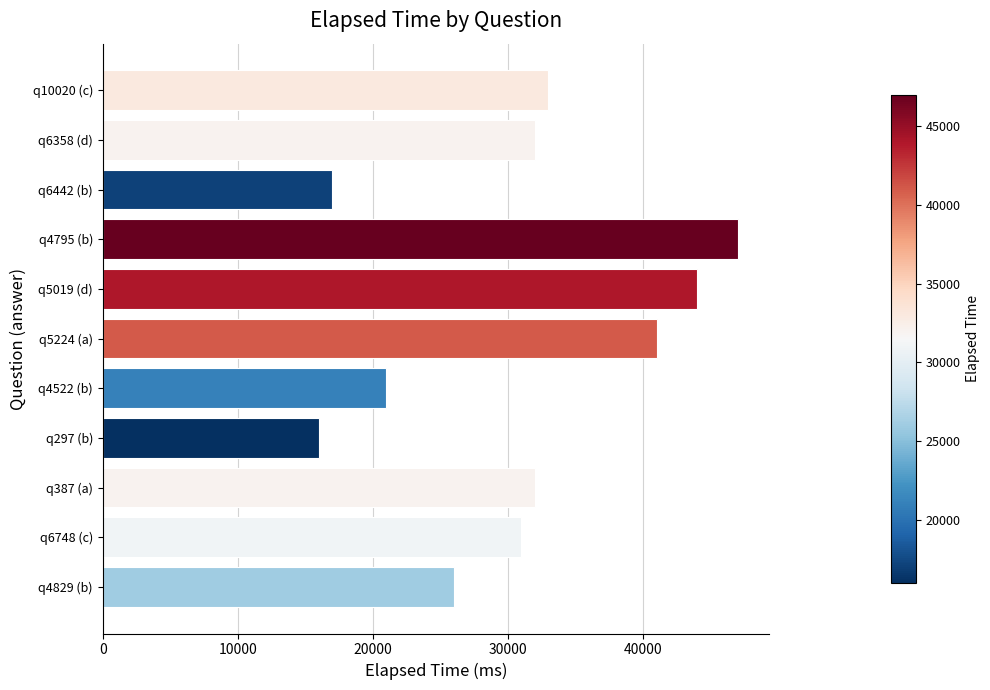

What is the difference between the values at q297 (b) and q6358 (d)?

16000